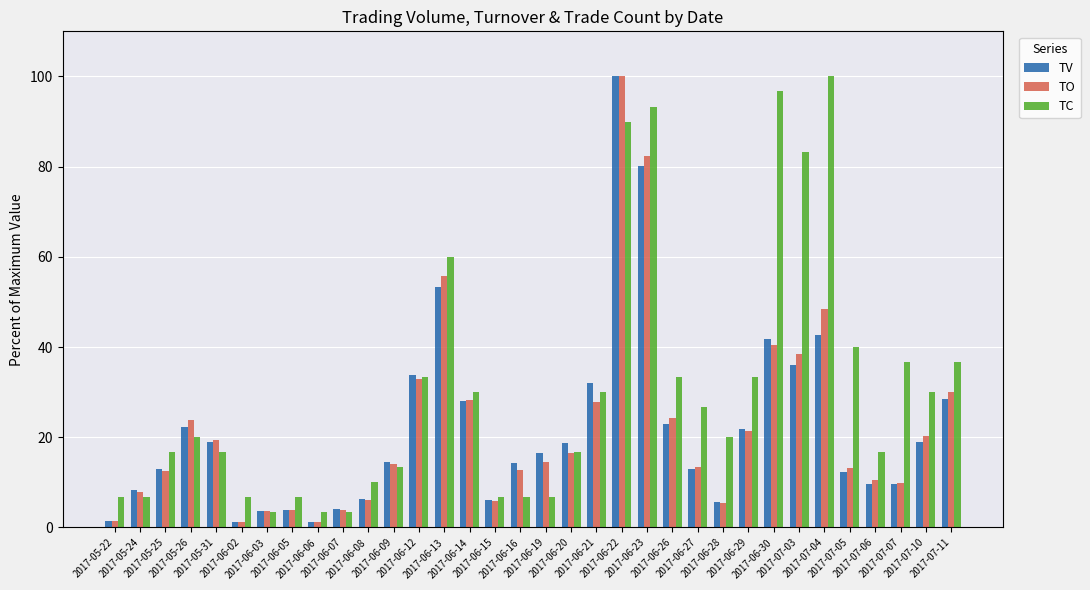

What is the label of the 4th bar from the left?

2017-05-26